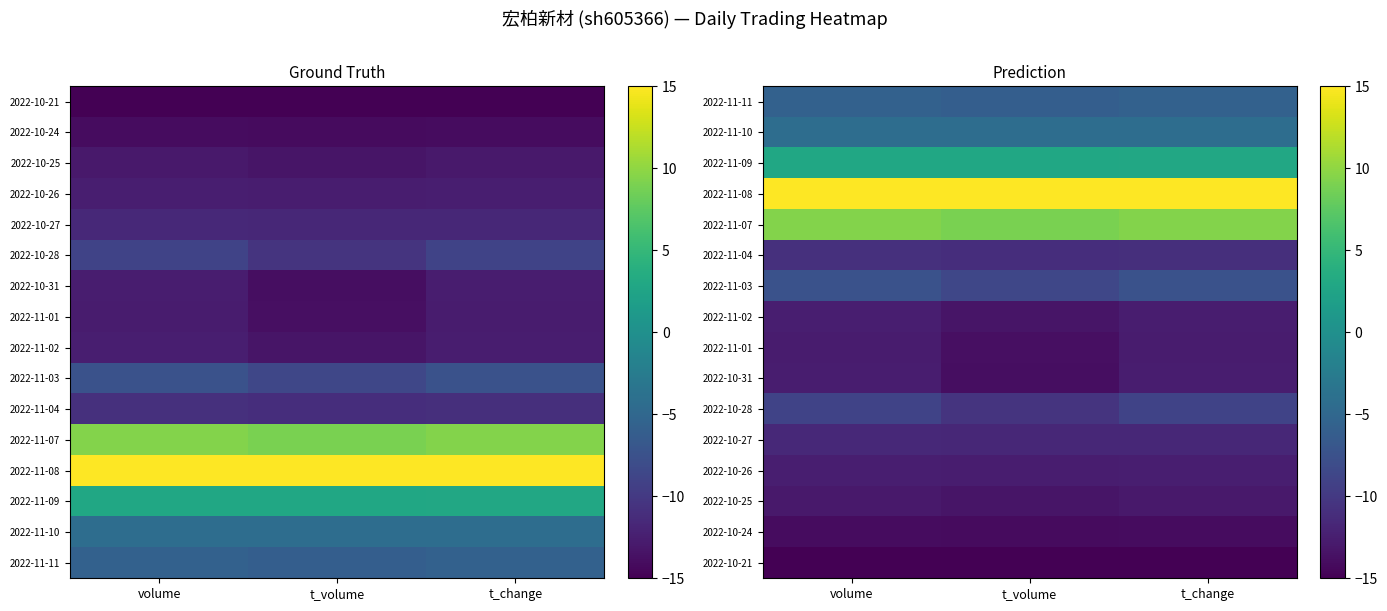

What is the highest value of the 2022-11-10 series?

-4.3